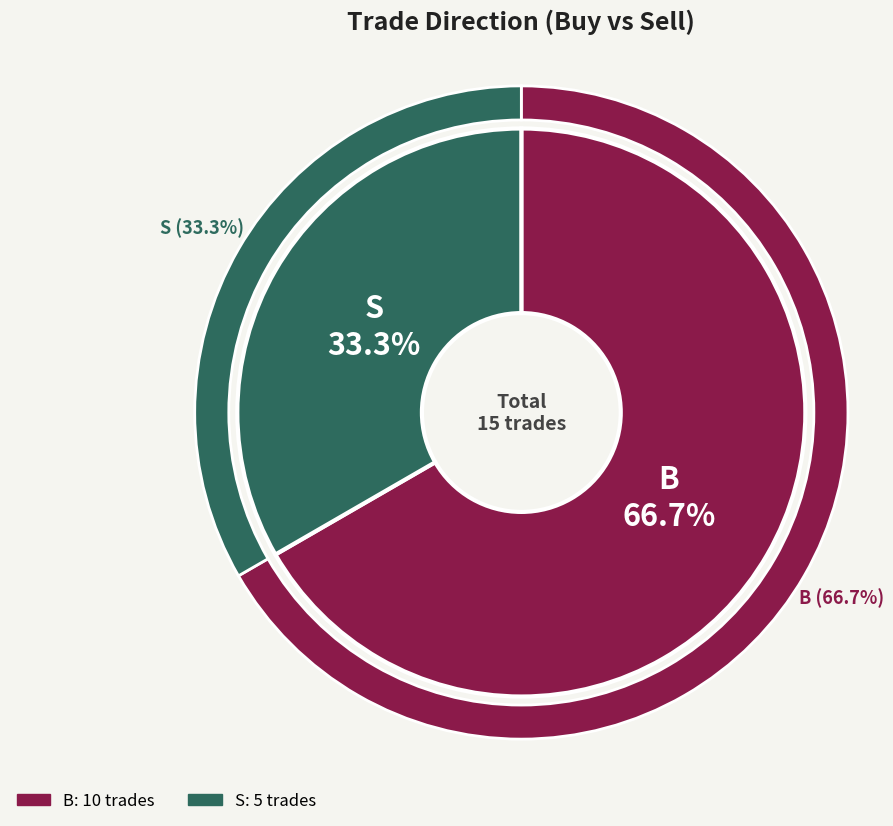

What is the ratio of the value at S to the value at B?

0.5